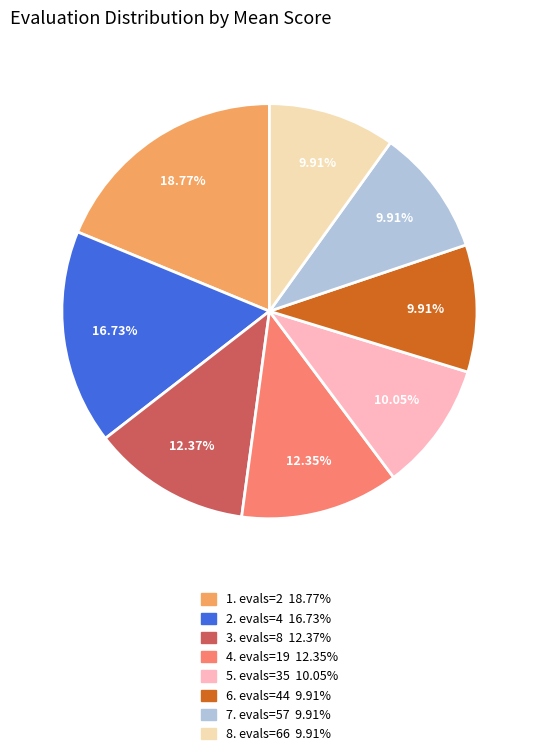

Is there a majority slice in this chart?

No